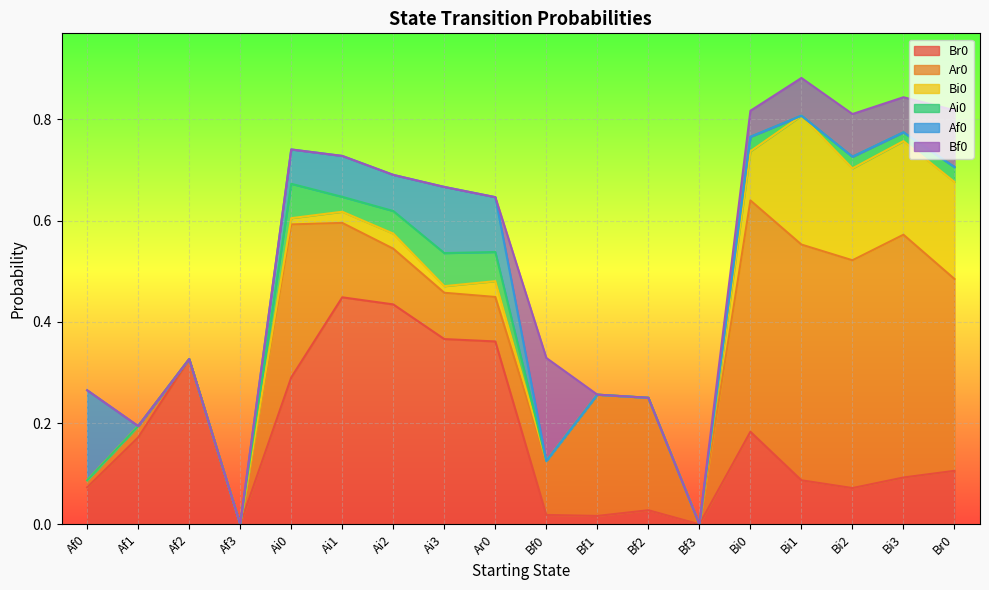

What is the label of the 4th point from the left?

Af3